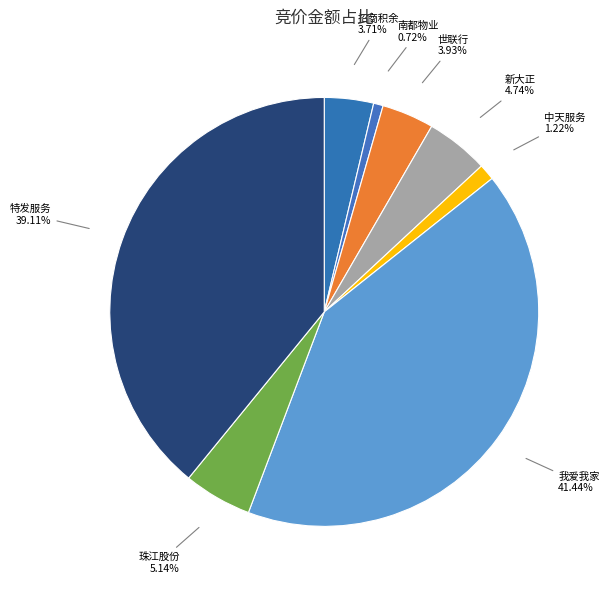

Which has a higher value, 中天服务 or 新大正?

新大正